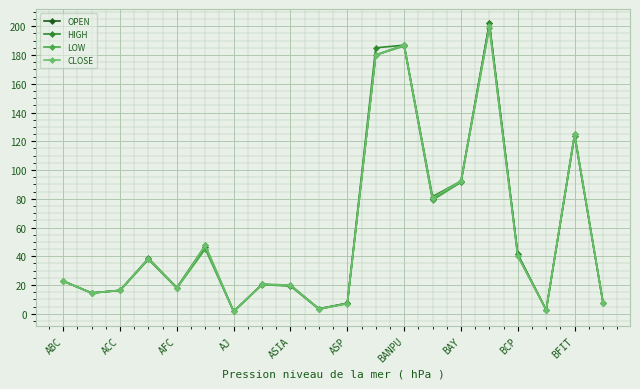

How many interior local valleys does the LOW series have?

6